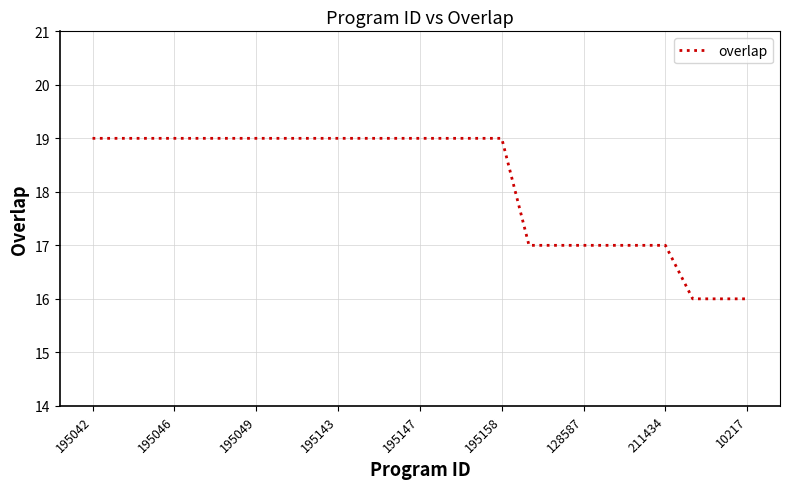

Does the chart have visible grid lines?

Yes